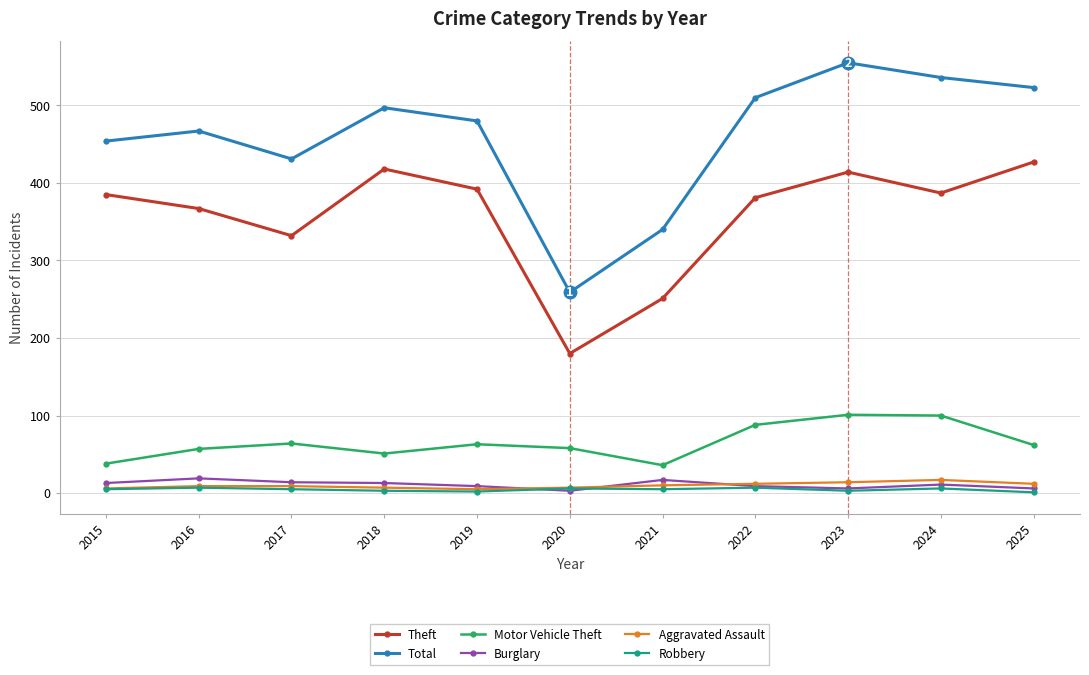

The Total series shows 523 at 2025. True or false?

True